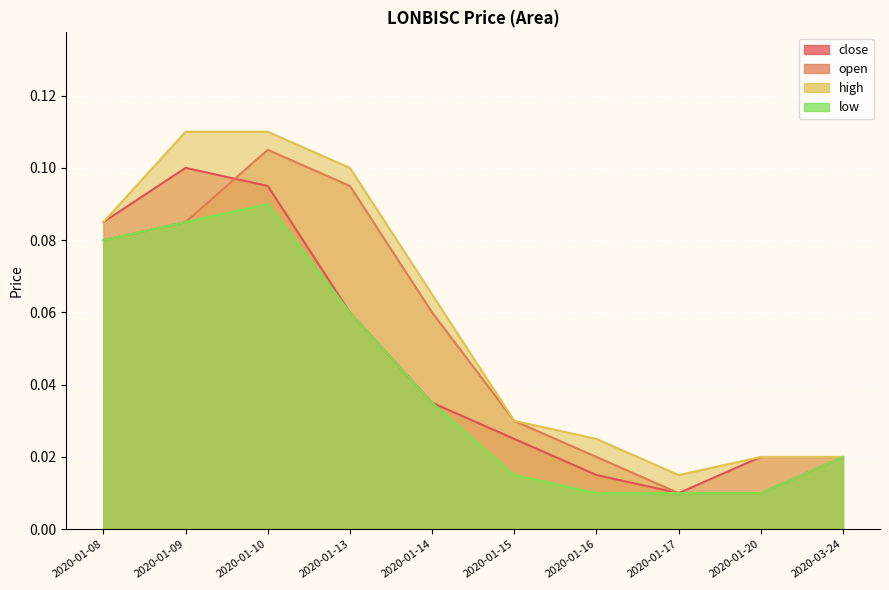

Where is the first local minimum for close?

2020-01-17